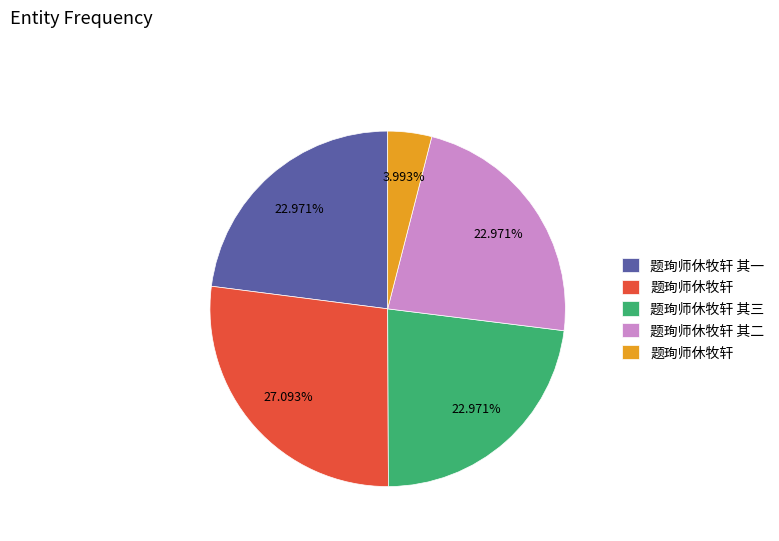

Is there any slice that represents more than half of the pie?

No